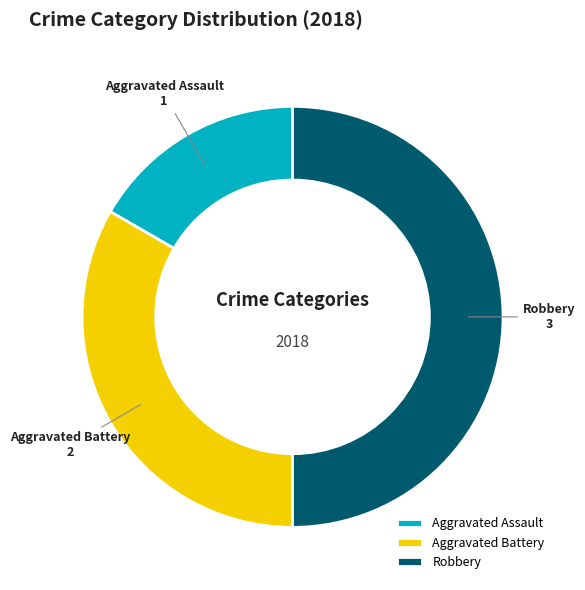

What is the smallest slice in the pie chart?

Aggravated Assault